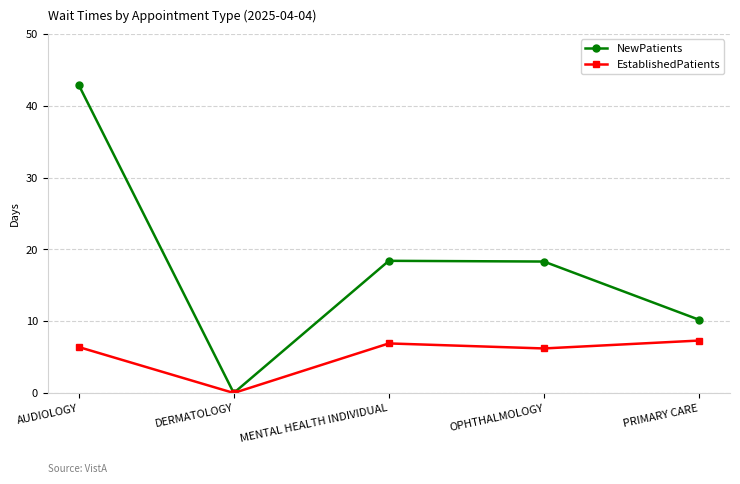

The EstablishedPatients series shows 6.2 at OPHTHALMOLOGY. True or false?

True